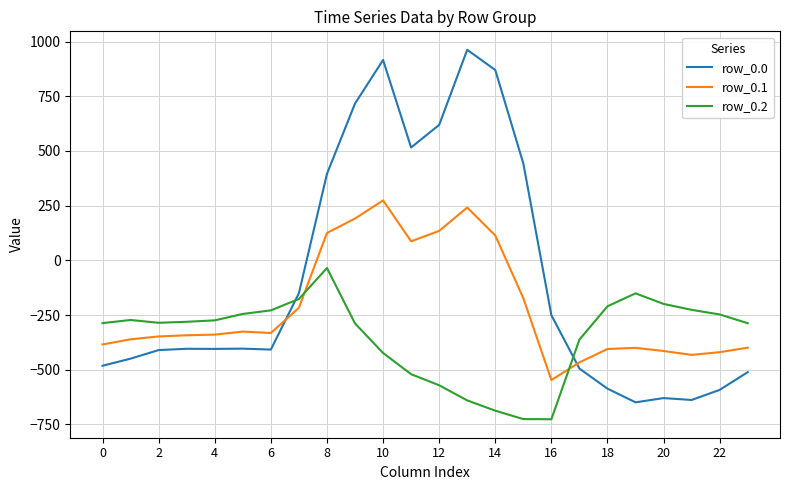

What is the difference between the maximum and minimum values in the row_0.1 series?

821.4